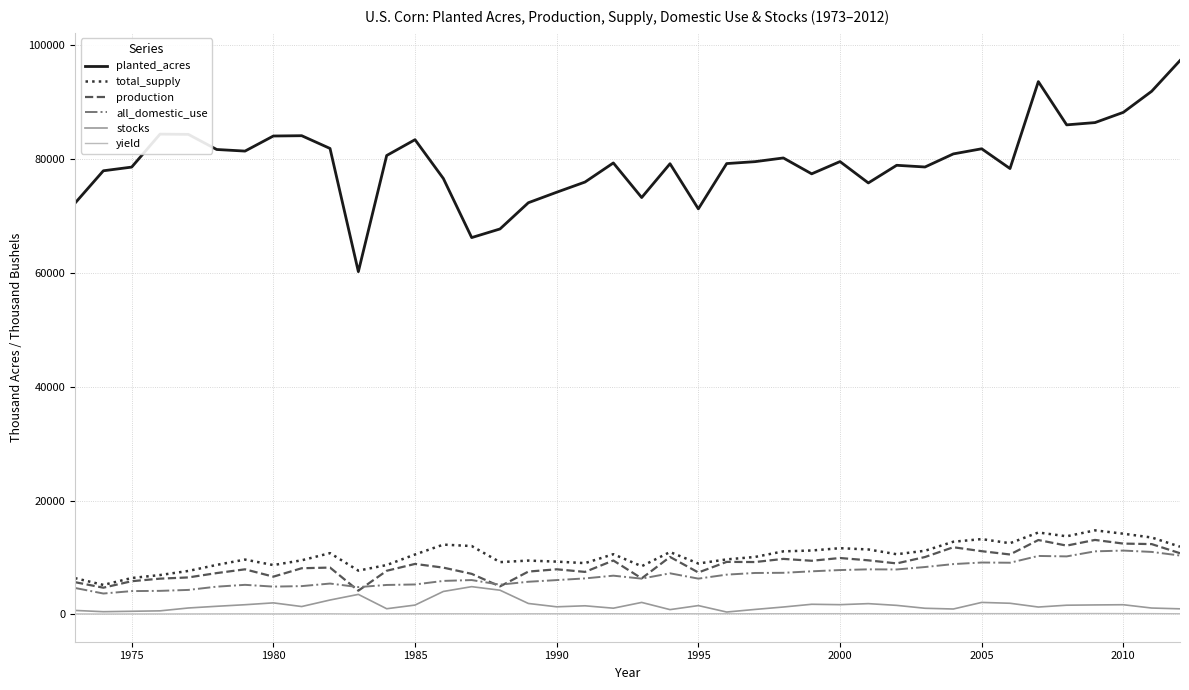

Which series has the largest total across all categories?

planted_acres